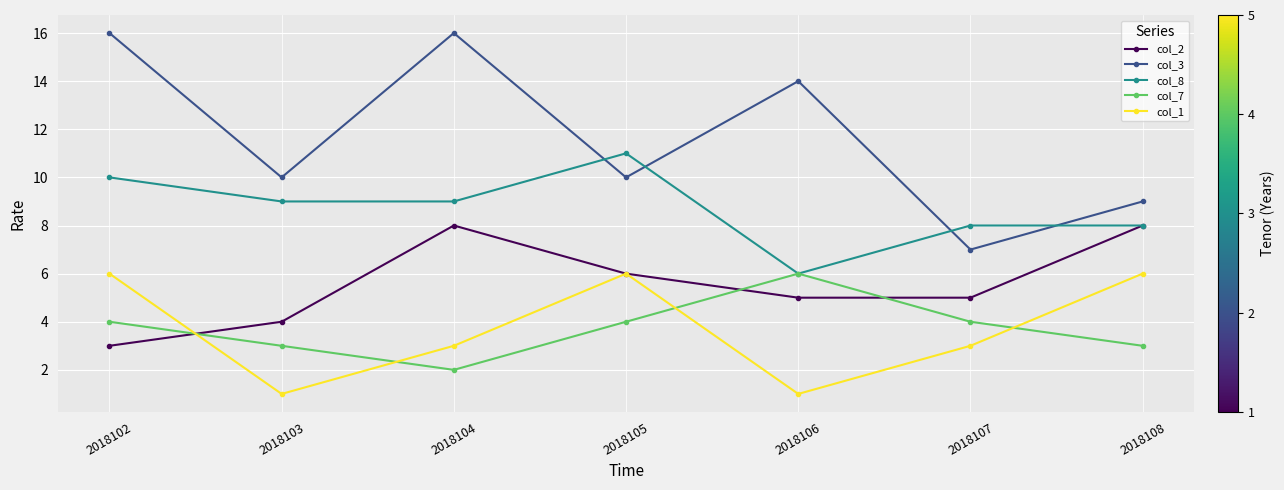

What is the average value of the col_2 series?

6